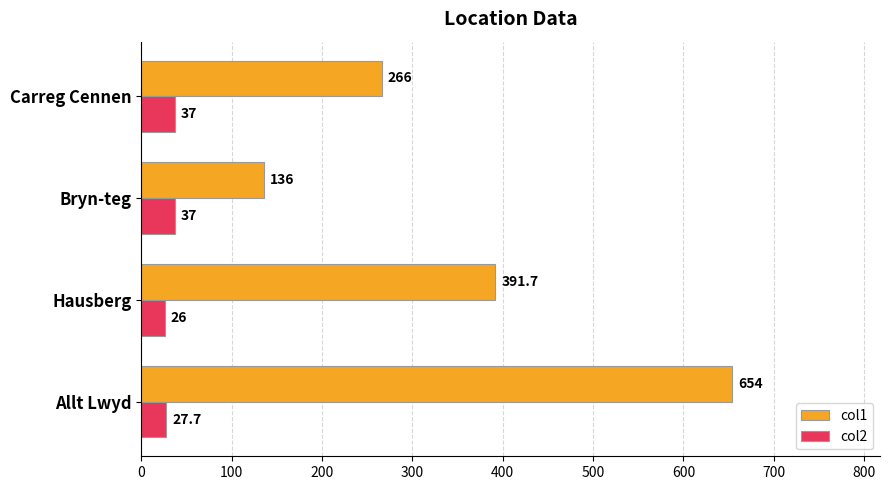

What is the difference between the highest and lowest values at Carreg Cennen?

229.0